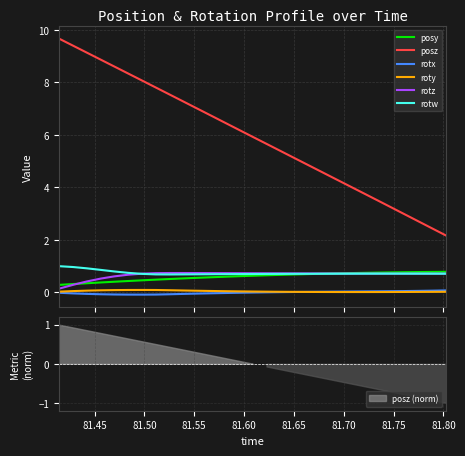

Reading left to right, what are all the values shown in this chart?

posy: 0.3	0.3	0.3	0.4	0.4	0.4	0.5	0.5	0.5	0.5	0.5	0.6	0.6	0.6	0.6	0.6	0.7	0.7	0.7	0.7	0.7	0.7	0.7	0.7	0.8	0.8	0.8	0.8	0.8
posz: 9.7	9.4	9.1	8.9	8.6	8.3	8.1	7.8	7.5	7.3	7.0	6.7	6.5	6.2	5.9	5.7	5.4	5.1	4.8	4.6	4.3	4.0	3.8	3.5	3.2	3.0	2.7	2.4	2.2
rotx: -0.0	-0.0	-0.1	-0.1	-0.1	-0.1	-0.1	-0.1	-0.1	-0.1	-0.1	-0.0	-0.0	-0.0	-0.0	-0.0	0.0	0.0	0.0	0.0	0.0	0.0	0.0	0.0	0.0	0.0	0.0	0.1	0.1
roty: 0.0	0.0	0.1	0.1	0.1	0.1	0.1	0.1	0.1	0.1	0.1	0.0	0.0	0.0	0.0	0.0	0.0	0.0	0.0	0.0	0.0	0.0	0.0	0.0	0.0	0.0	0.0	0.0	0.0
rotz: 0.1	0.3	0.4	0.5	0.6	0.7	0.7	0.7	0.7	0.7	0.7	0.7	0.7	0.7	0.7	0.7	0.7	0.7	0.7	0.7	0.7	0.7	0.7	0.7	0.7	0.7	0.7	0.7	0.7
rotw: 1.0	1.0	0.9	0.8	0.8	0.7	0.7	0.7	0.7	0.7	0.7	0.7	0.7	0.7	0.7	0.7	0.7	0.7	0.7	0.7	0.7	0.7	0.7	0.7	0.7	0.7	0.7	0.7	0.7